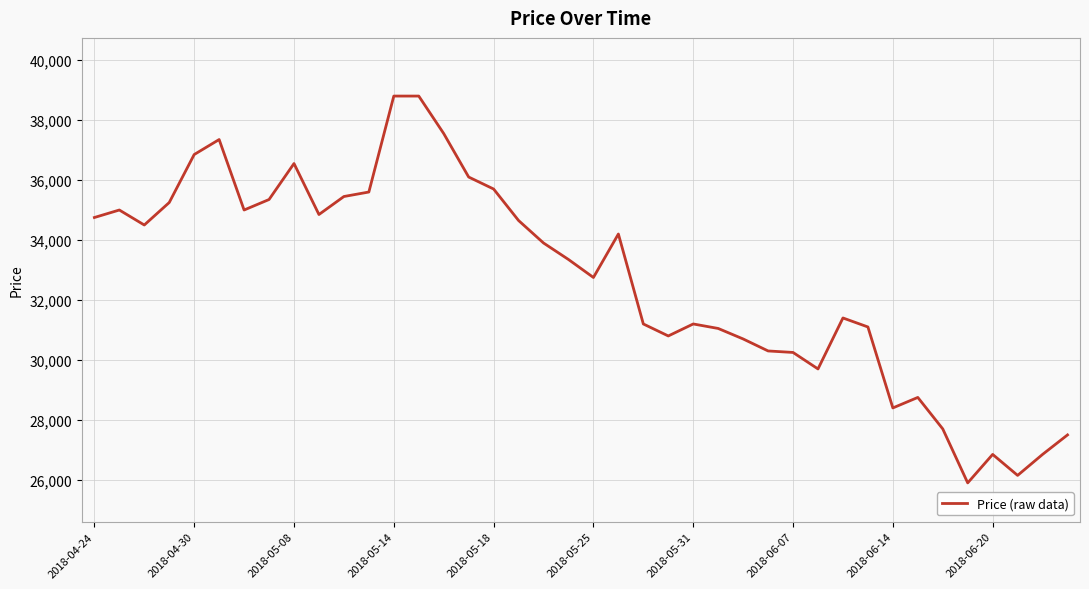

How many lines are shown in the chart?

1